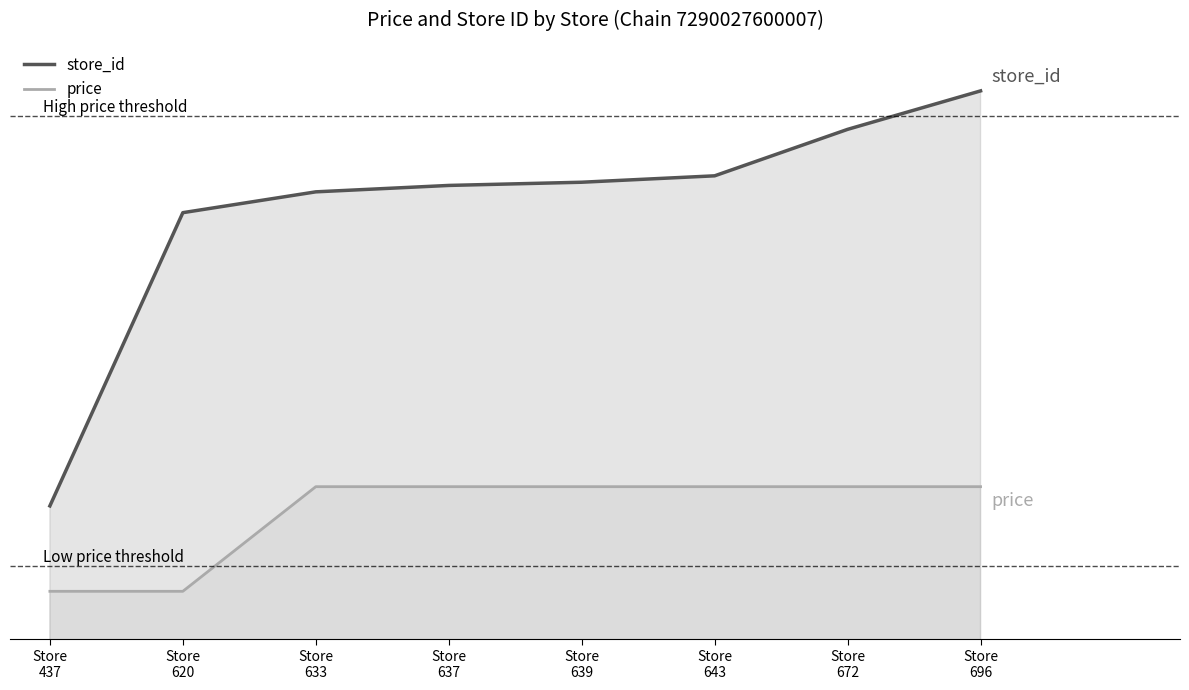

What is the value of the price point at the 1st from the left?

383.7